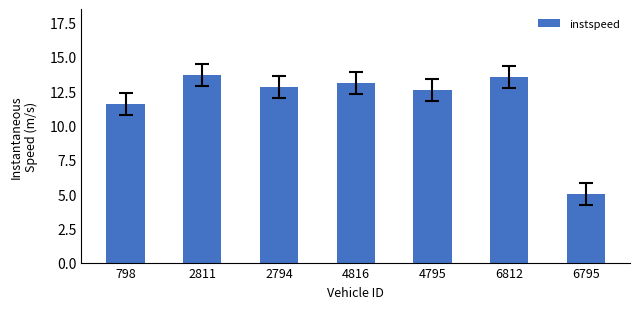

What is the maximum value shown in the chart?

13.7